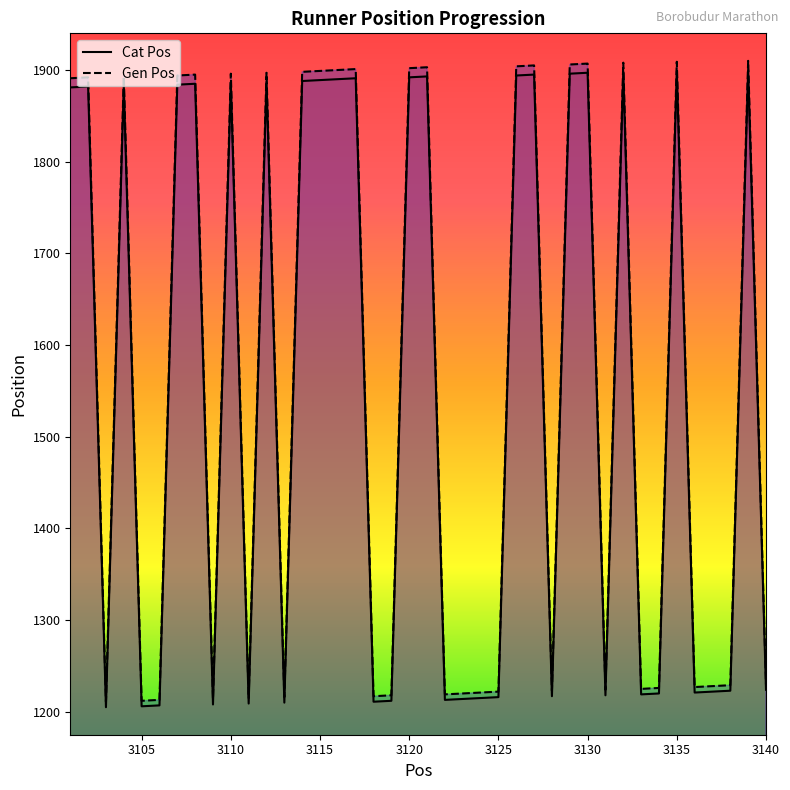

Count the number of data series in this chart.

2